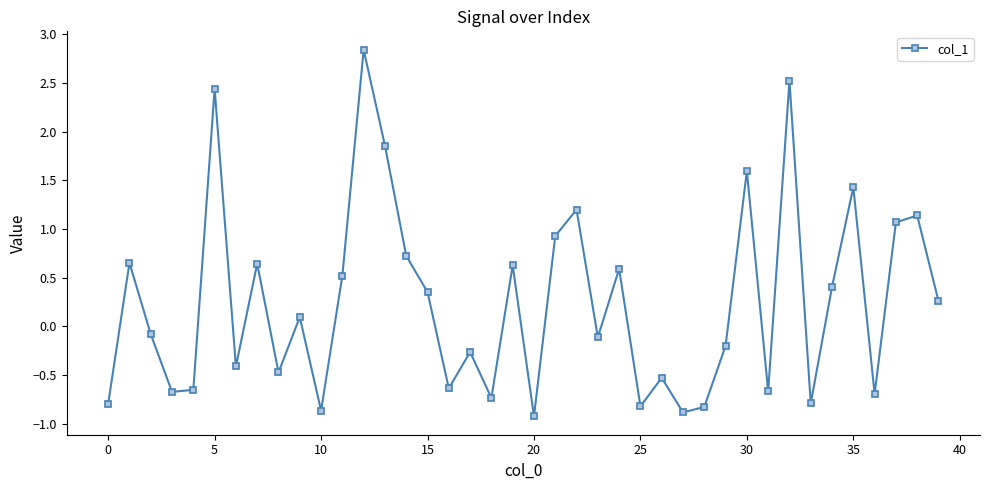

How many interior local valleys (lower than both neighbors) does the data have?

13